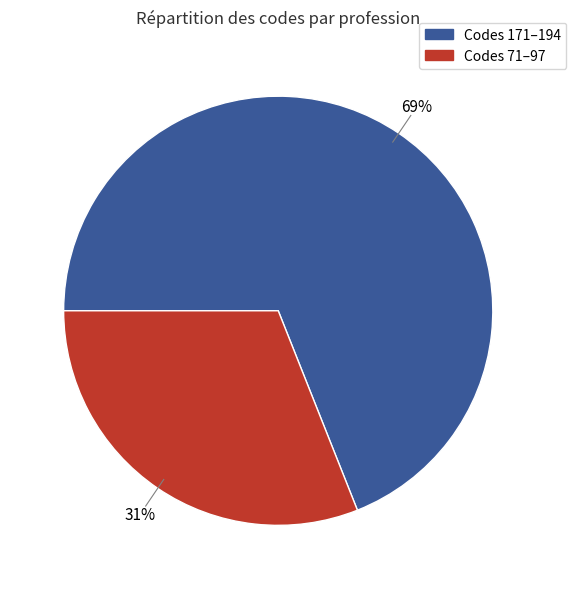

To the nearest percent, what is the average slice percentage?

50%